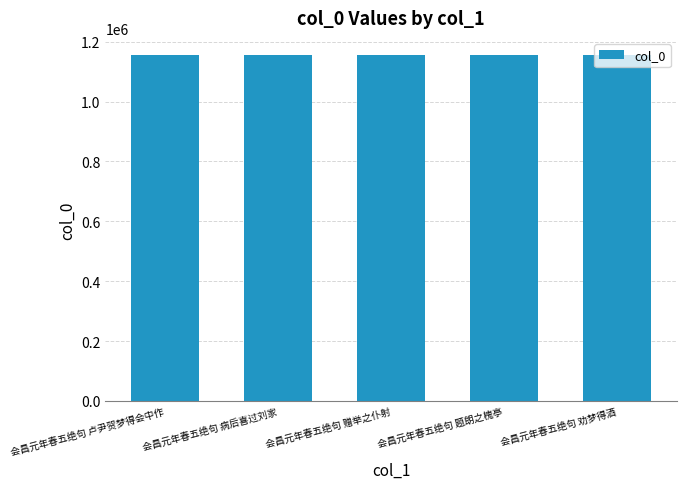

What value does the data have at 会昌元年春五绝句 劝梦得酒?

1155124